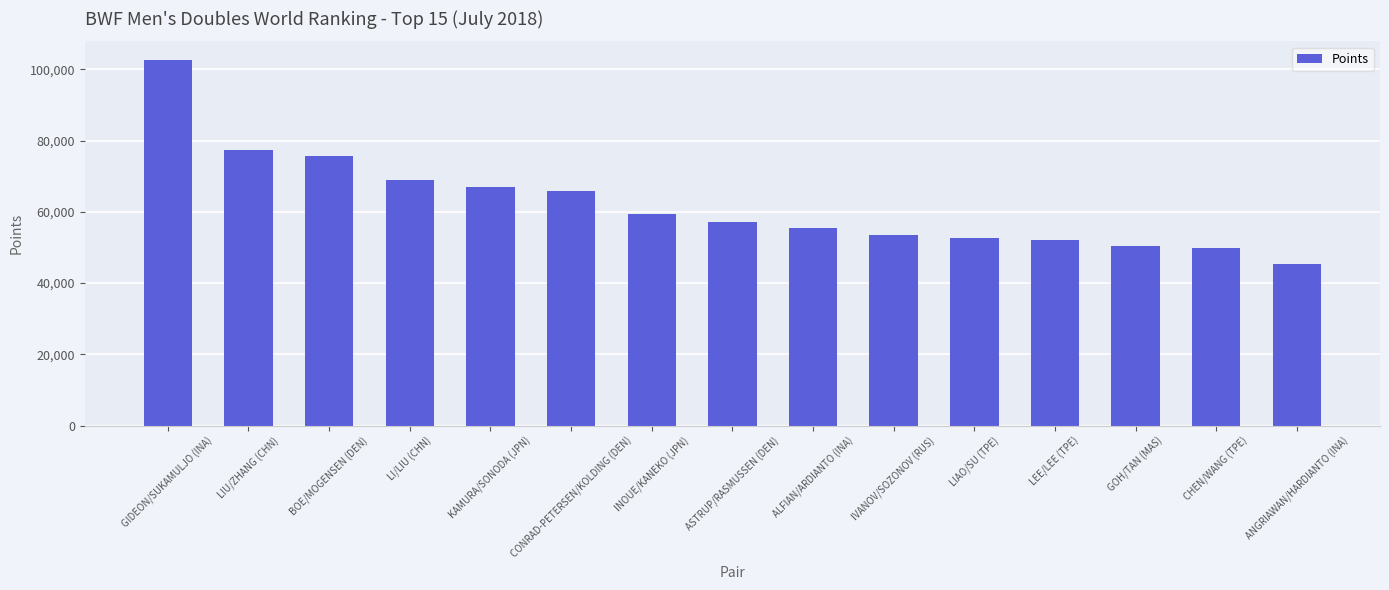

What is the label of the 5th bar from the right?

LIAO/SU (TPE)